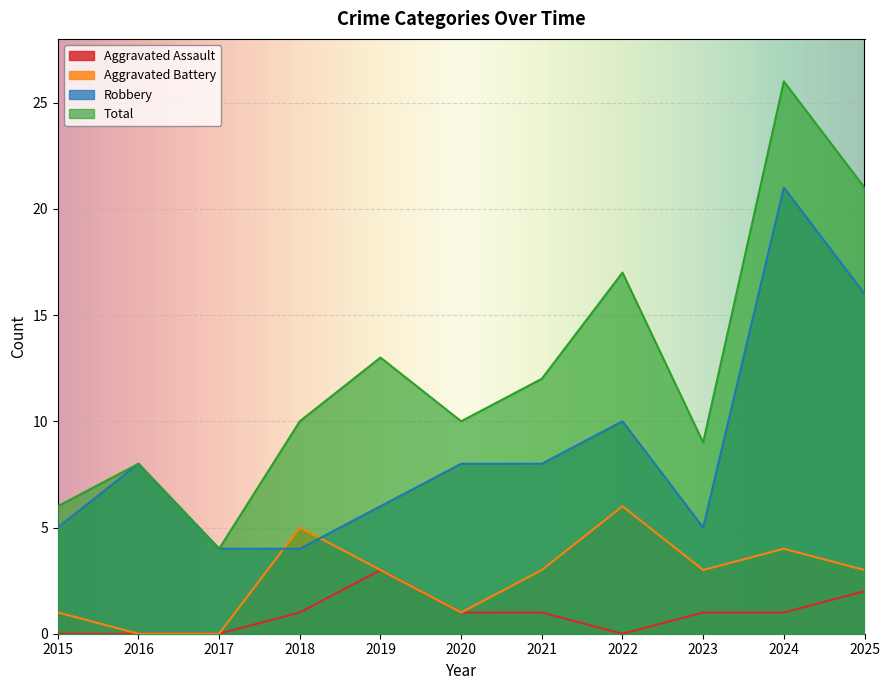

What is the lowest value of the Total series?

4